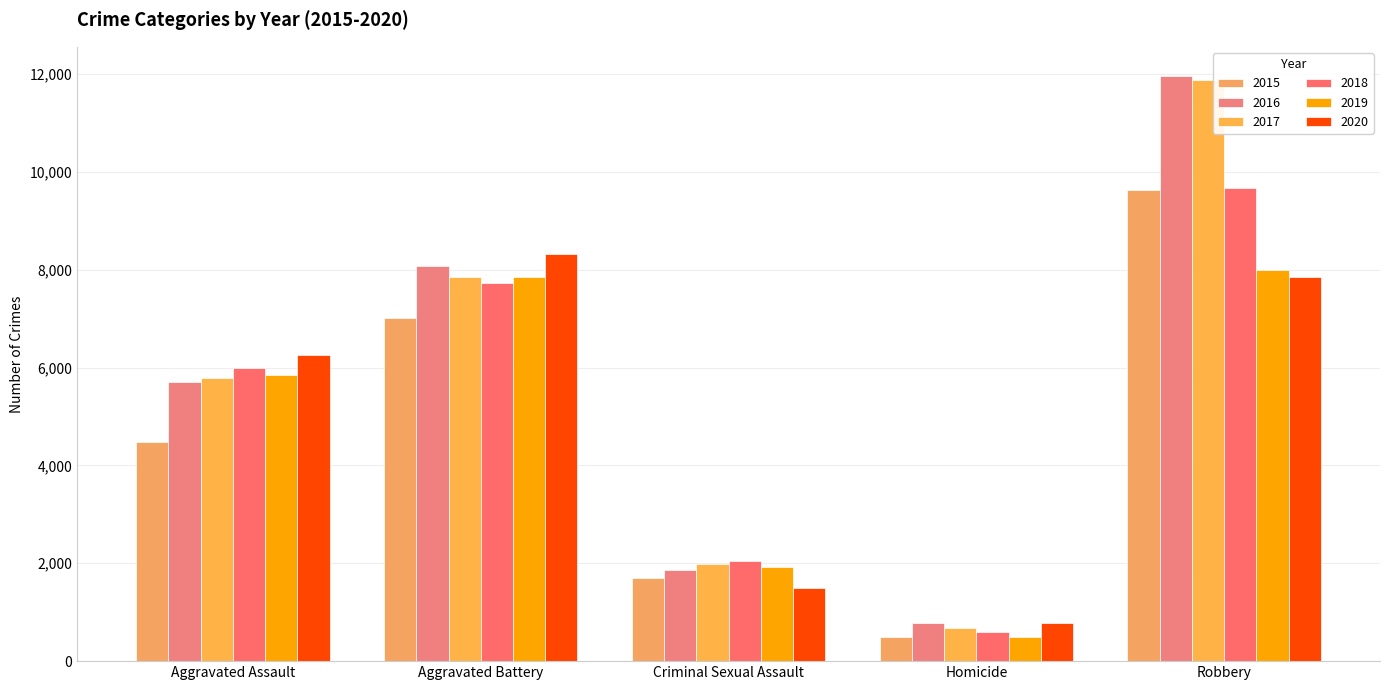

What is the difference between the maximum and minimum values in the 2018 series?

9093